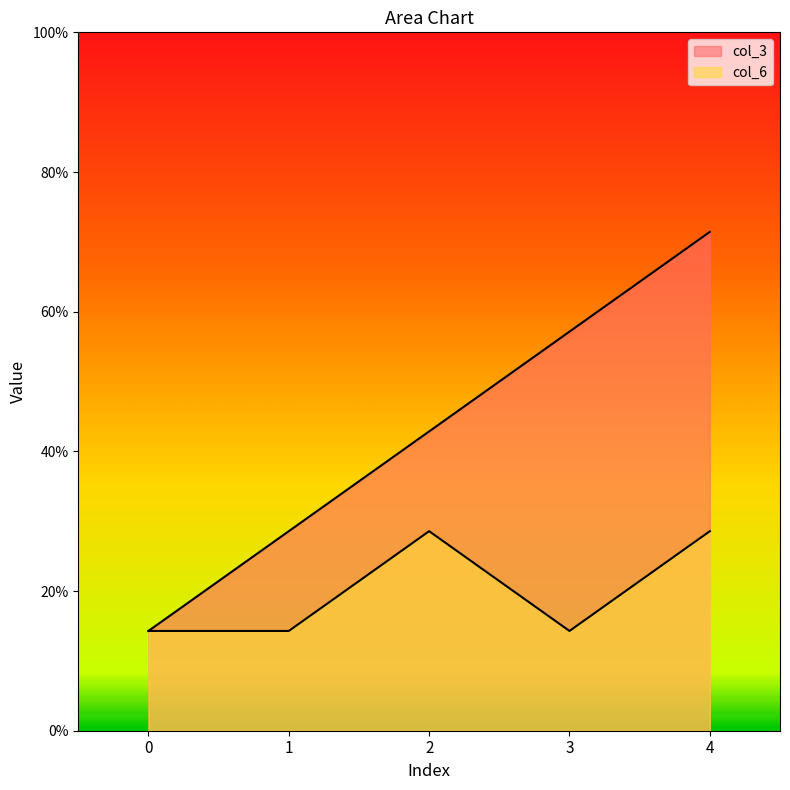

Which series has the largest range (max minus min)?

col_3